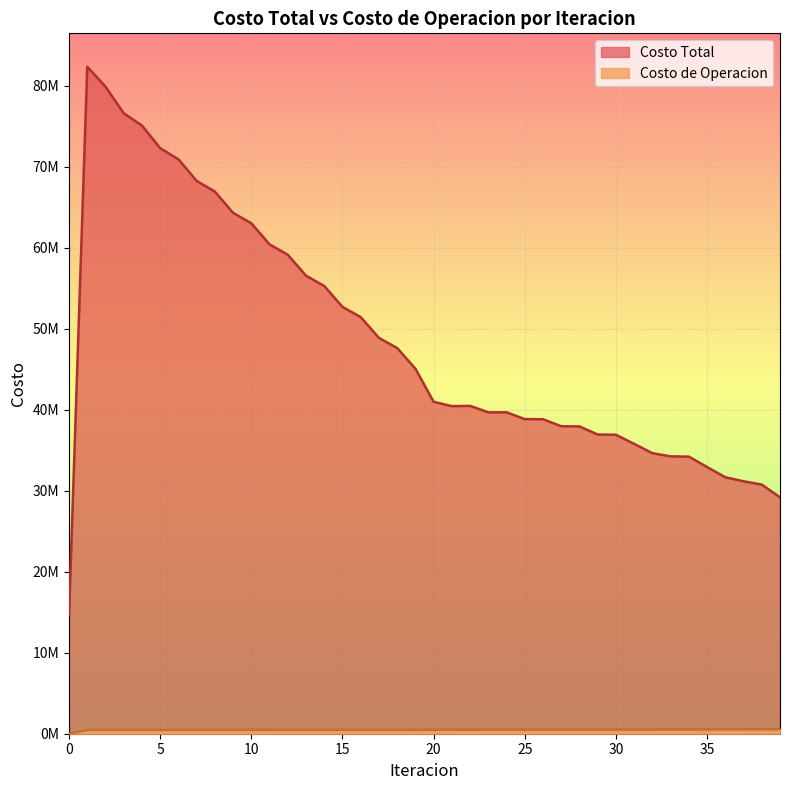

Reading right to left, list all the values displayed in this chart.

Costo Total: 29201812.8	30764759.2	31175645.0	31670956.1	32934770.6	34216794.3	34253069.4	34643654.7	35796134.0	36918117.3	36946036.5	37950780.2	37971966.7	38840306.2	38851935.0	39692499.3	39689493.1	40487893.2	40453207.2	40992498.3	45078988.6	47628835.0	48879232.6	51451599.6	52711690.2	55295002.4	56561128.8	59154063.1	60428585.9	63035091.5	64323929.9	66953049.5	68268407.7	70942468.9	72313892.9	75101260.3	76625954.6	79907111.0	82375186.4	14654745.2
Costo de Operacion: 557003.8	543954.3	540869.5	536157.9	528051.1	520917.2	520785.6	518319.4	513160.5	508852.9	508484.1	505129.3	504643.1	501960.6	501355.7	499661.9	498929.2	497310.3	495864.0	494320.1	484750.6	486321.9	485965.7	487152.4	486393.2	487166.0	485985.9	486355.6	484772.3	484758.9	482801.2	482442.3	480161.4	479533.9	477165.9	477288.8	474749.7	475031.9	473943.4	0.0